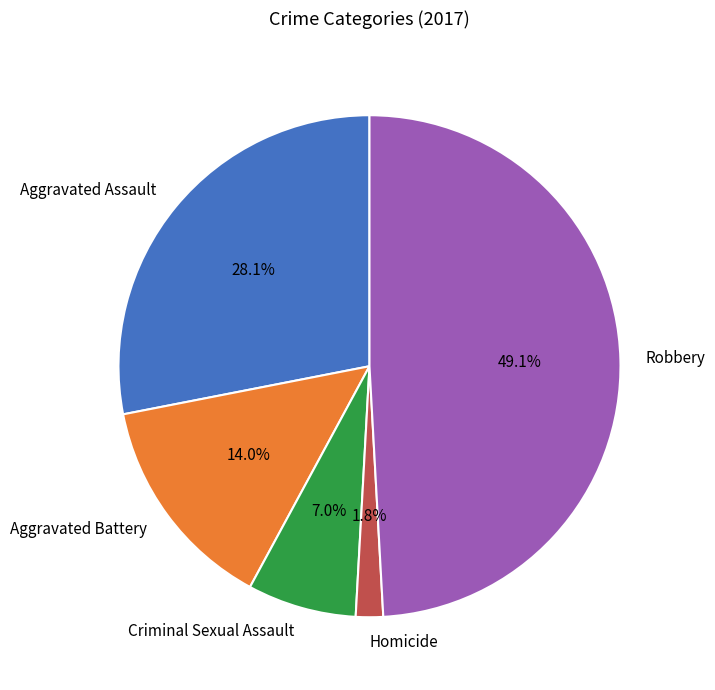

Is Aggravated Battery the majority of the pie?

No